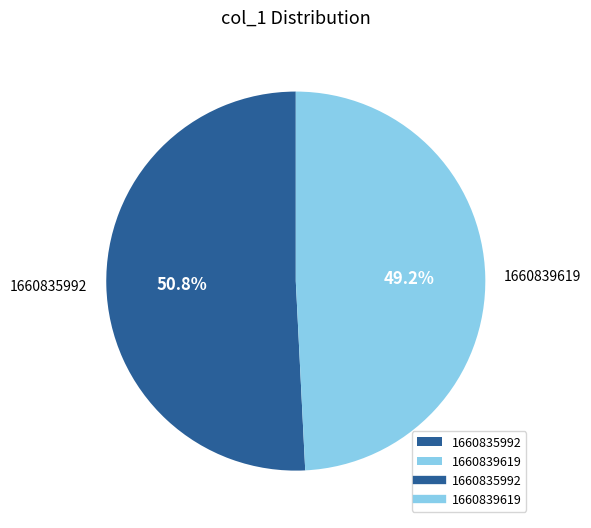

What percentage is the 1660835992 slice, to the nearest percent?

51%